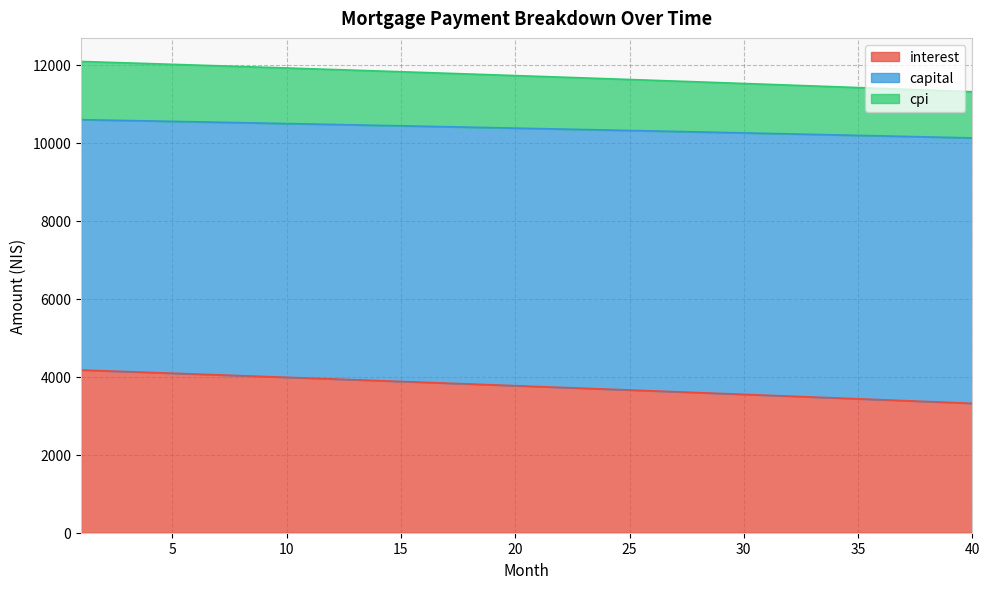

What is the maximum value for interest?

4172.9